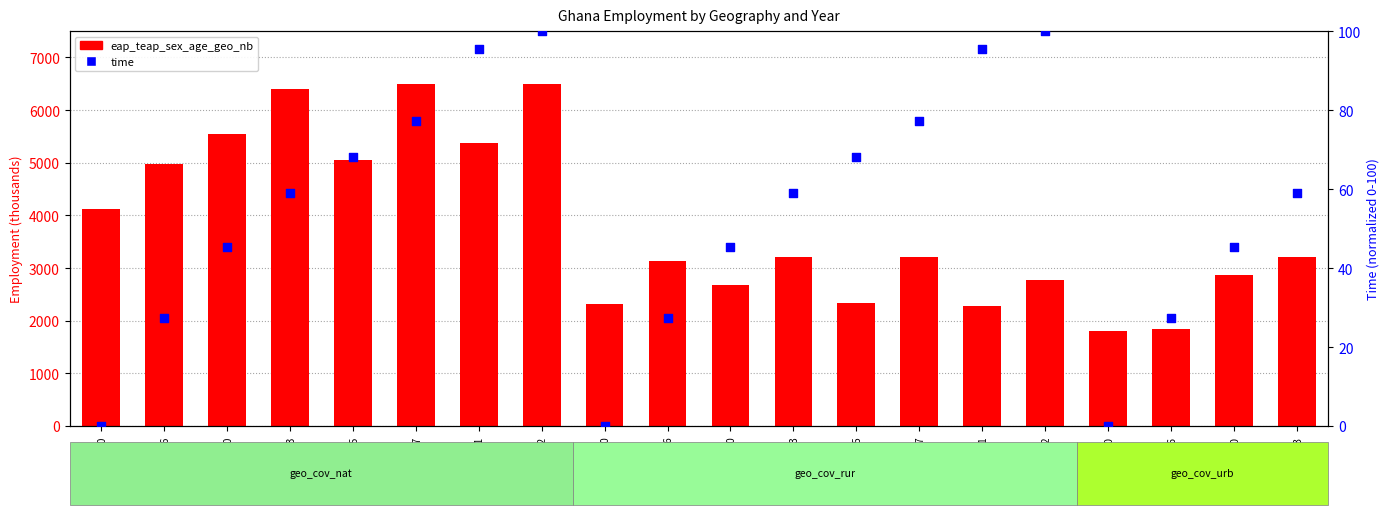

Which series has the largest total across all categories?

eap_teap_sex_age_geo_nb